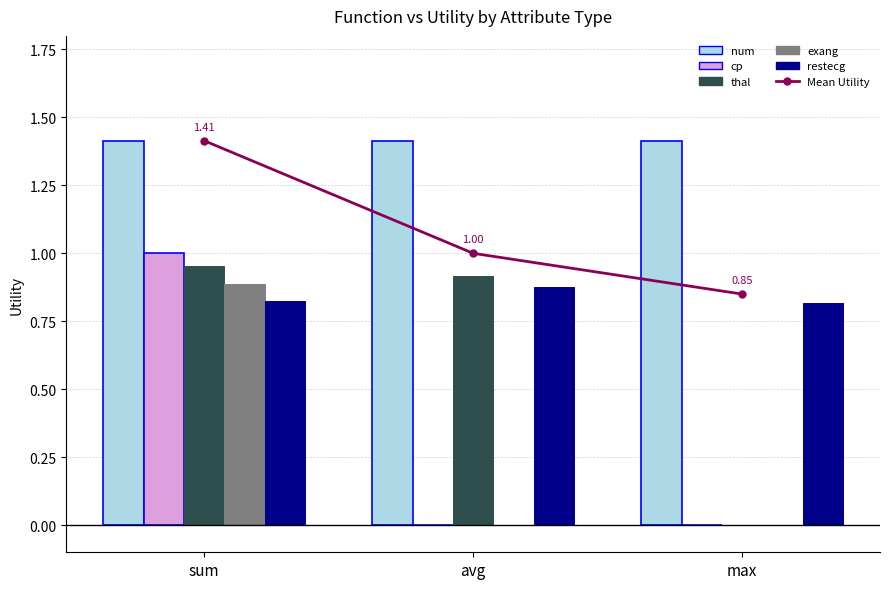

What is the sum of all exang values?

0.9